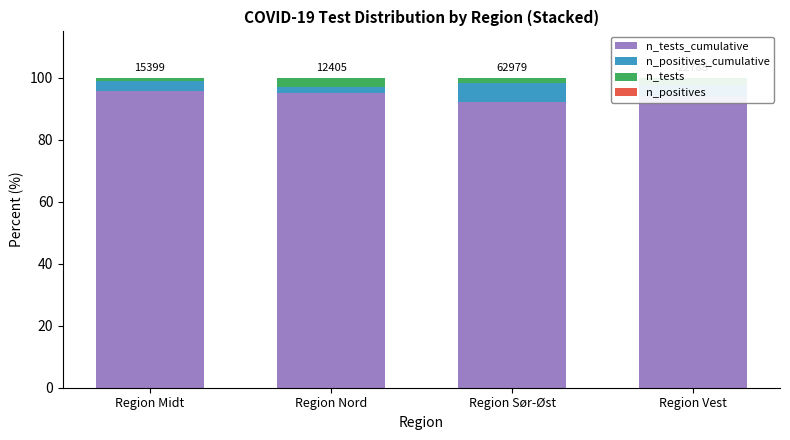

Are the bars grouped side by side (vs. stacked)?

No